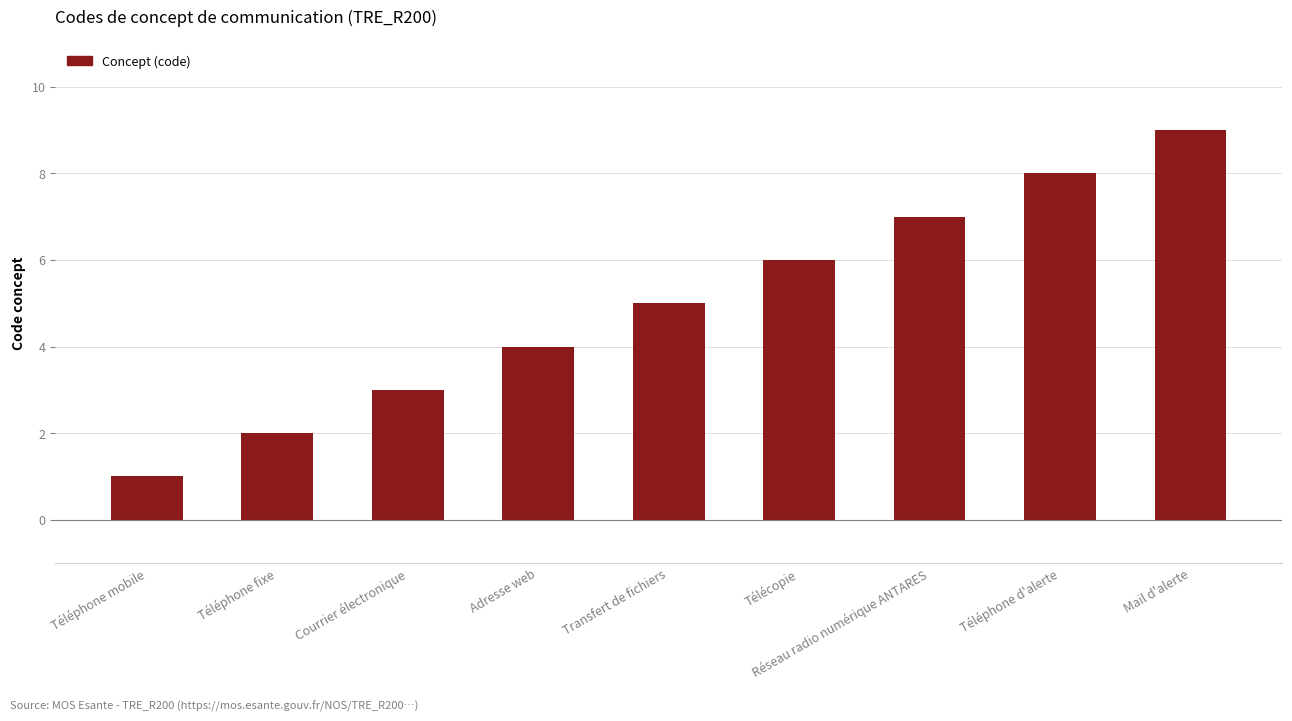

Which label corresponds to the smallest value in the chart?

Téléphone mobile